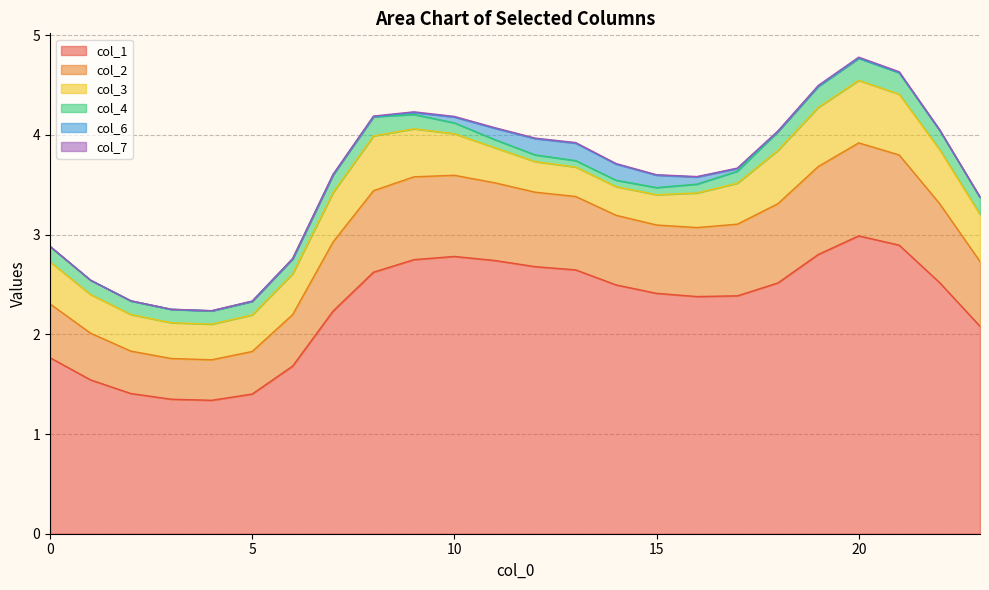

What is the minimum value for col_1?

1.3